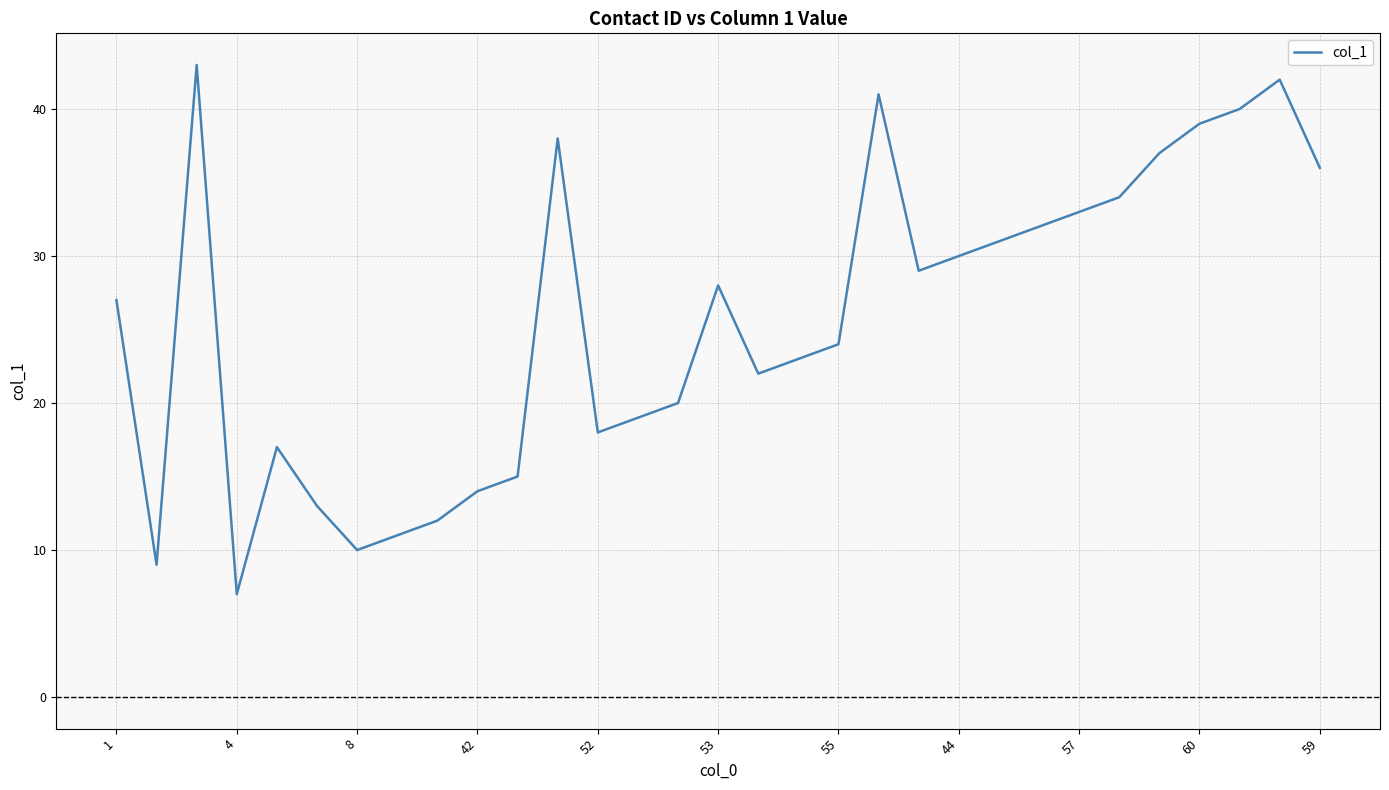

What is the minimum value shown in the chart?

7